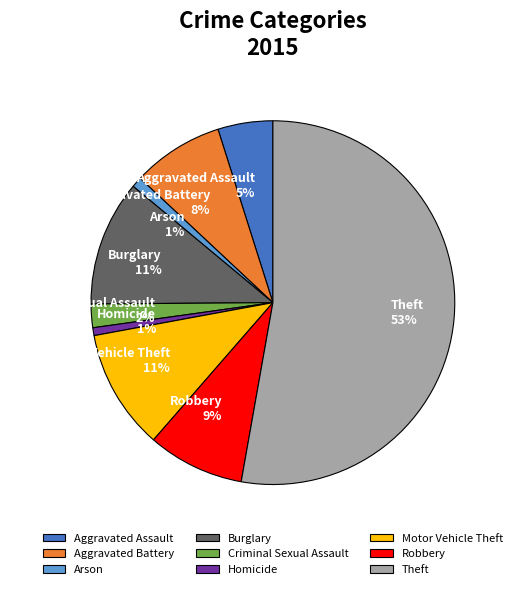

Is the sum of Aggravated Battery and Robbery greater than half?

No